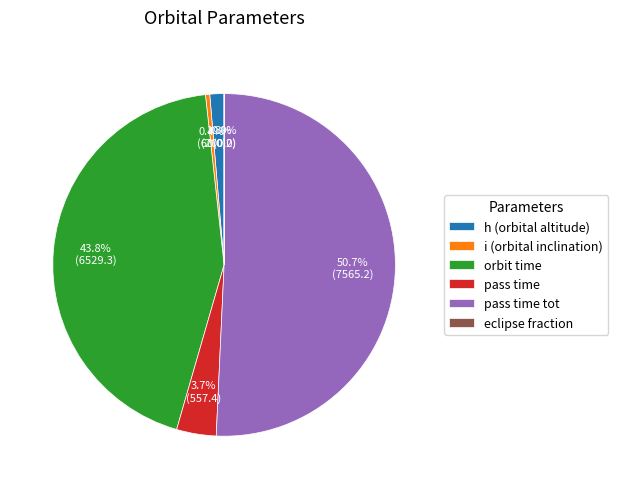

Which slice is the largest?

pass time tot